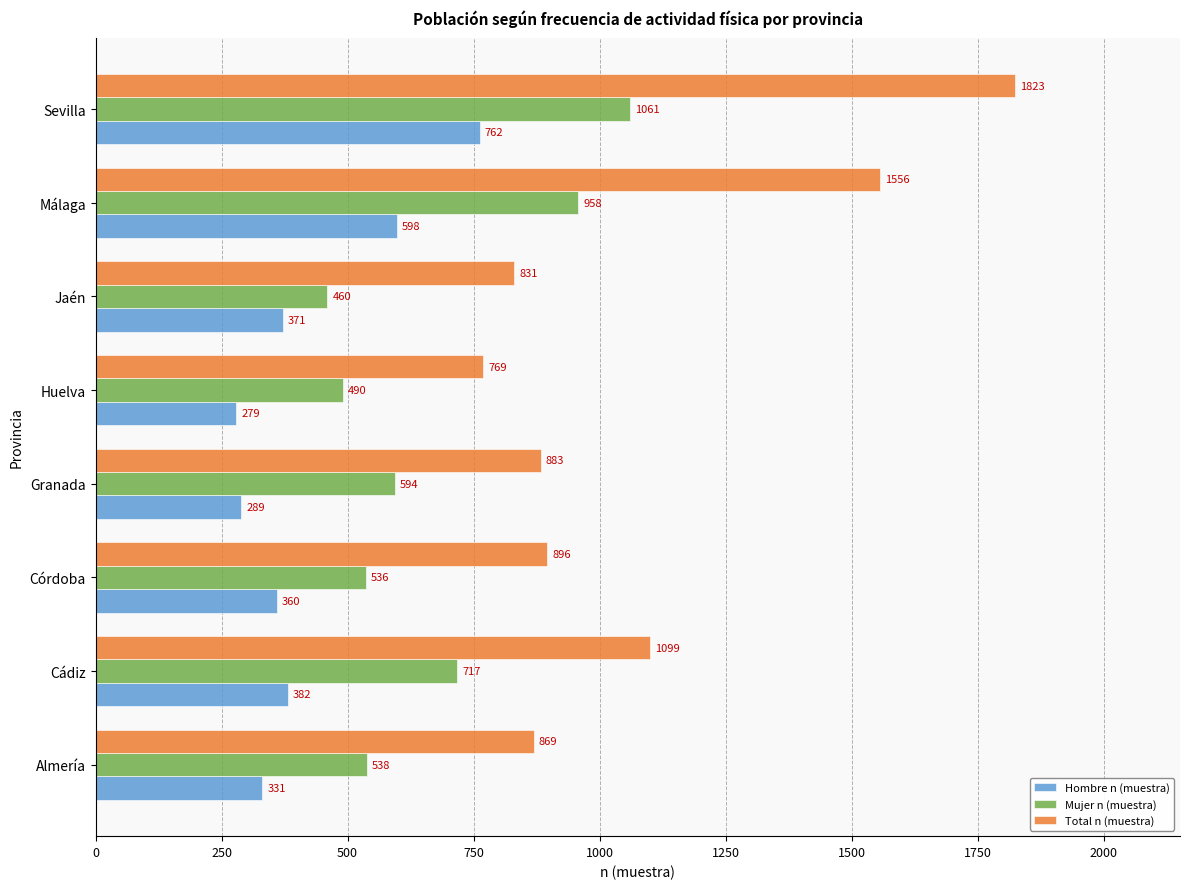

The Total n (muestra) series shows 2435 at Málaga. True or false?

False